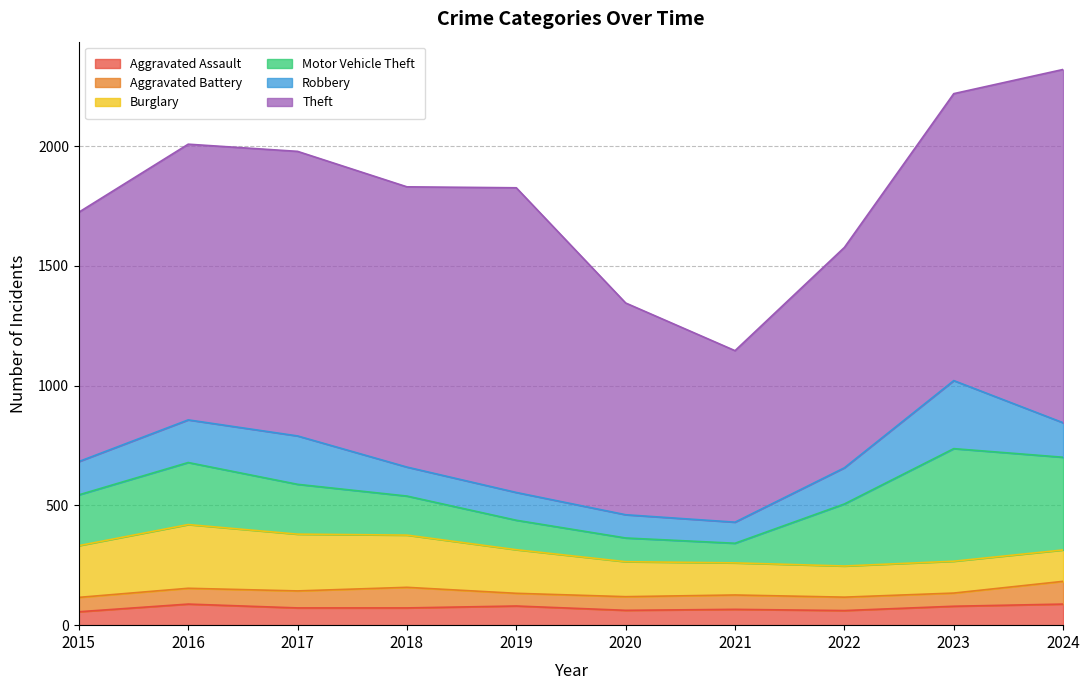

Is it true that Motor Vehicle Theft equals 212 at 2015?

True